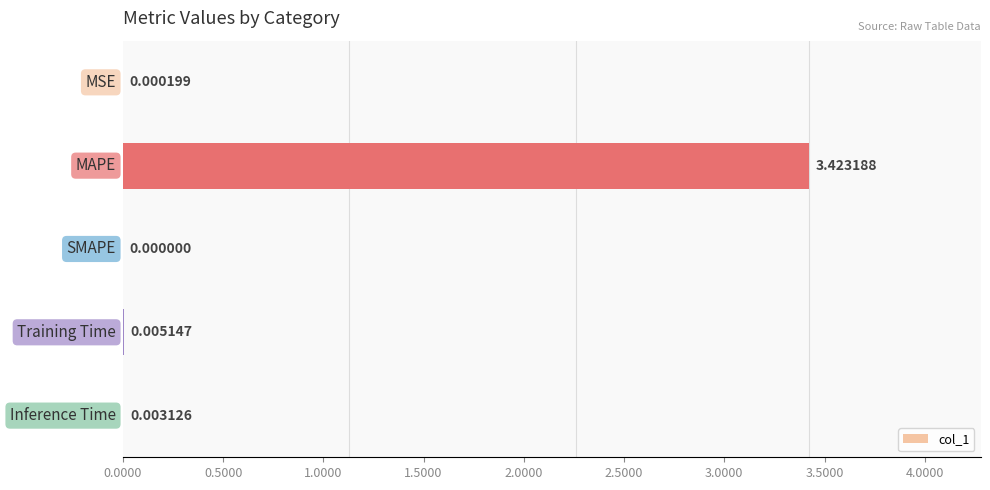

What is the sum of all values?

3.4